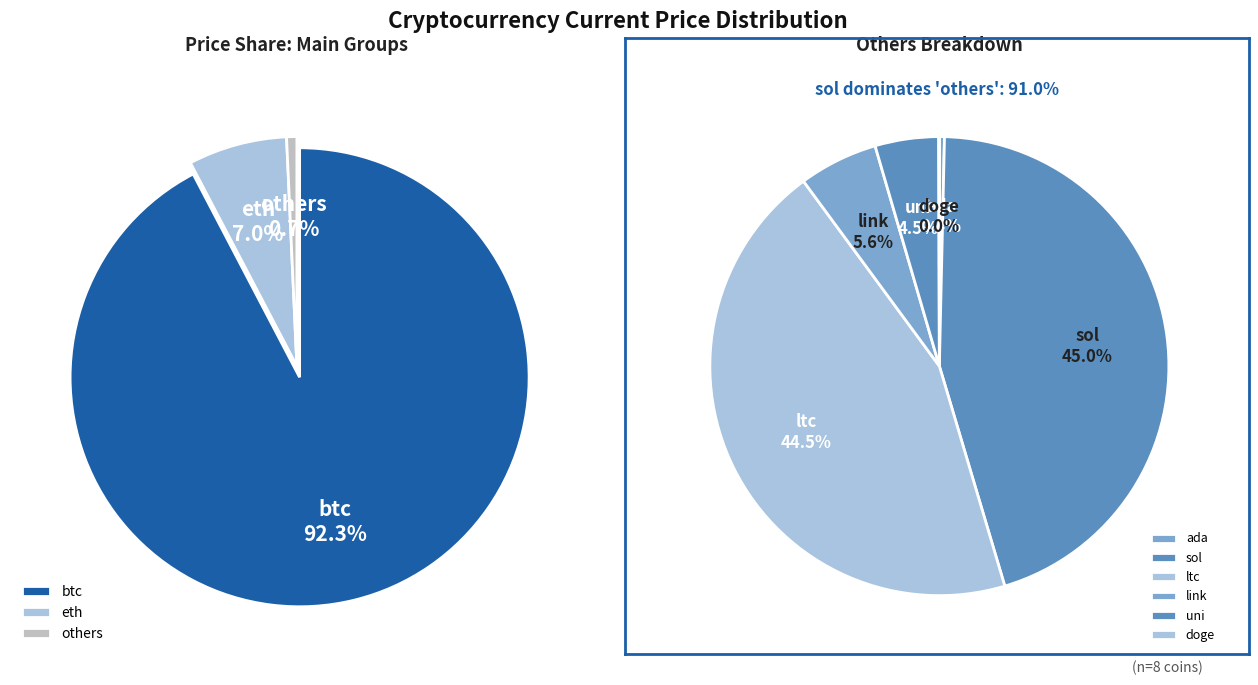

The btc slice represents 99% of the pie. True or false?

False